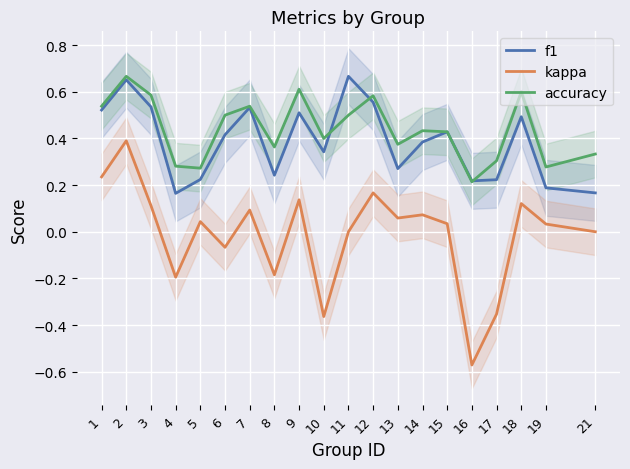

The value of f1 at 19 is 0.2. True or false?

True